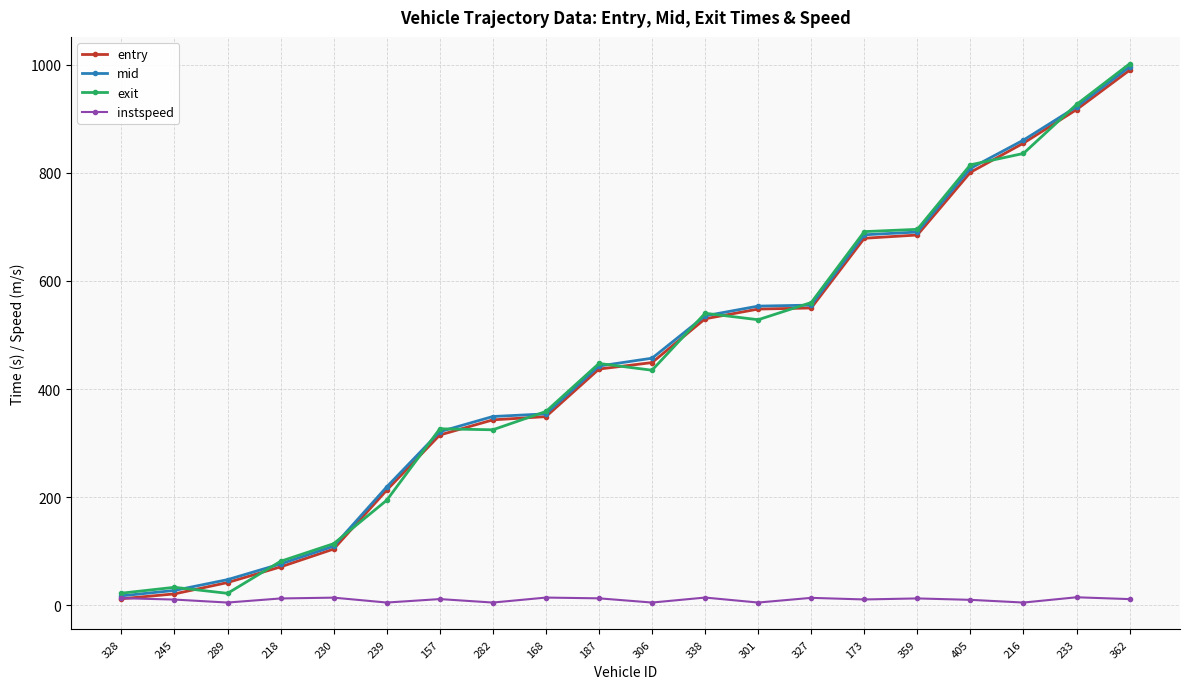

What is the spread (max minus min) of values at 301?

548.5